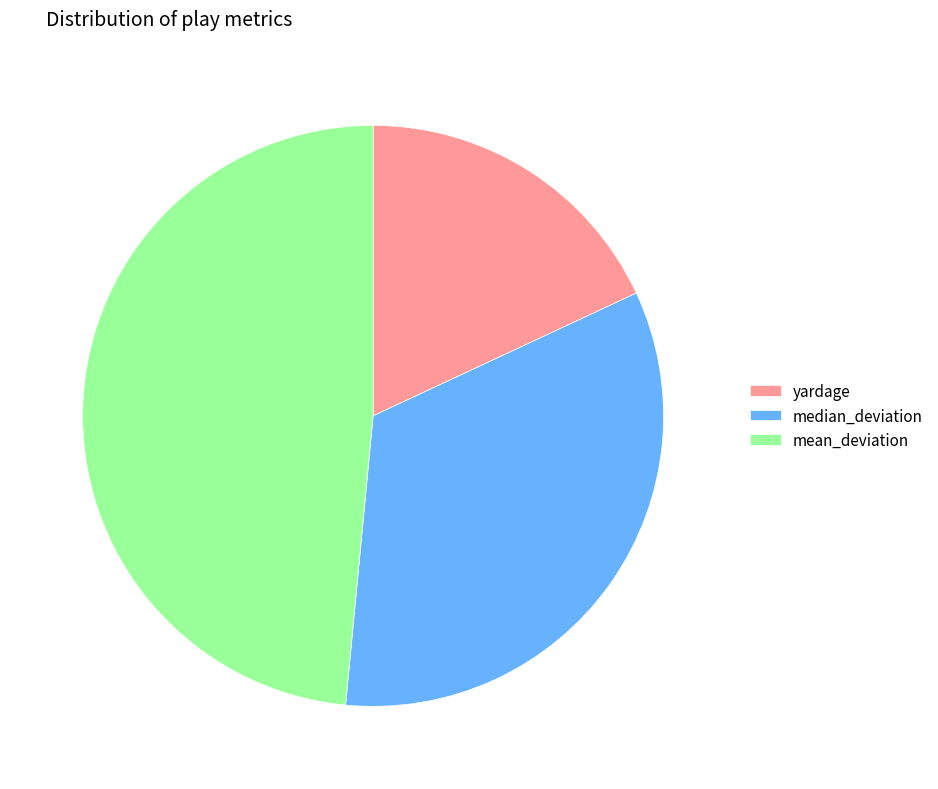

Is the sum of mean_deviation and yardage greater than half?

Yes